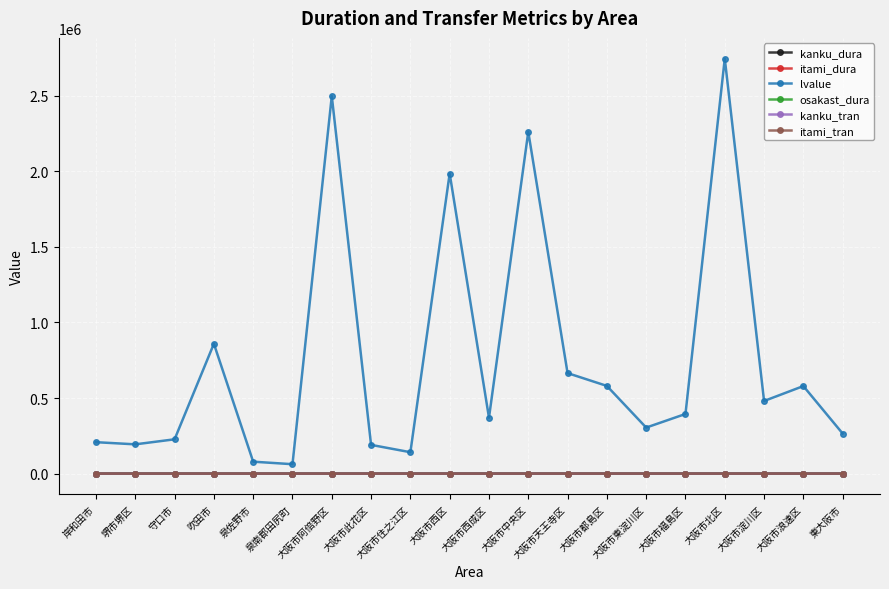

At which category is the sum across all series the highest?

大阪市北区